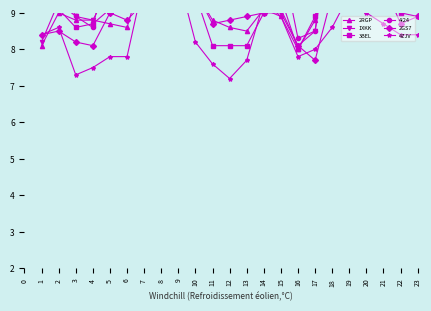

Which series has the widest spread of values?

2RGP